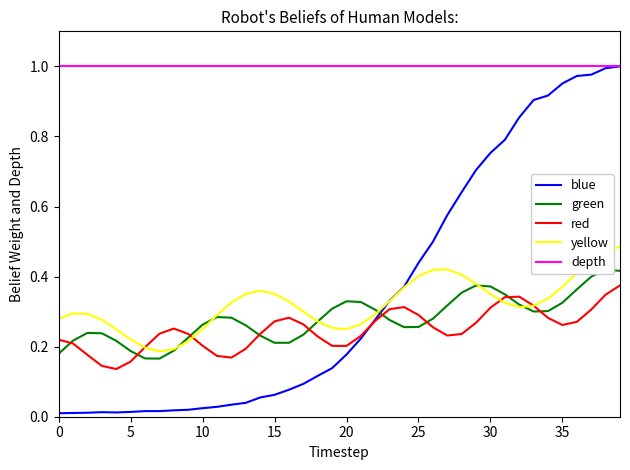

At how many categories does at least one series exceed 0?

40